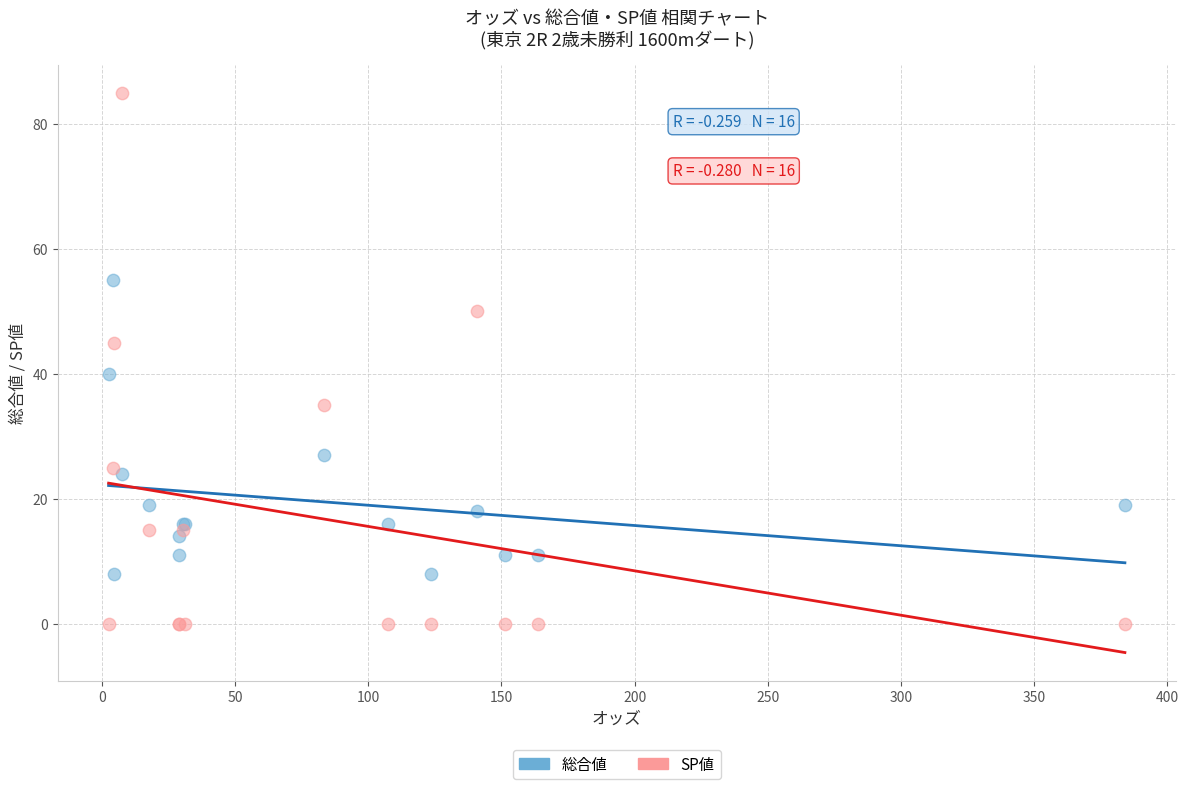

In the SP値 series, what Y value is closest to 42?

45